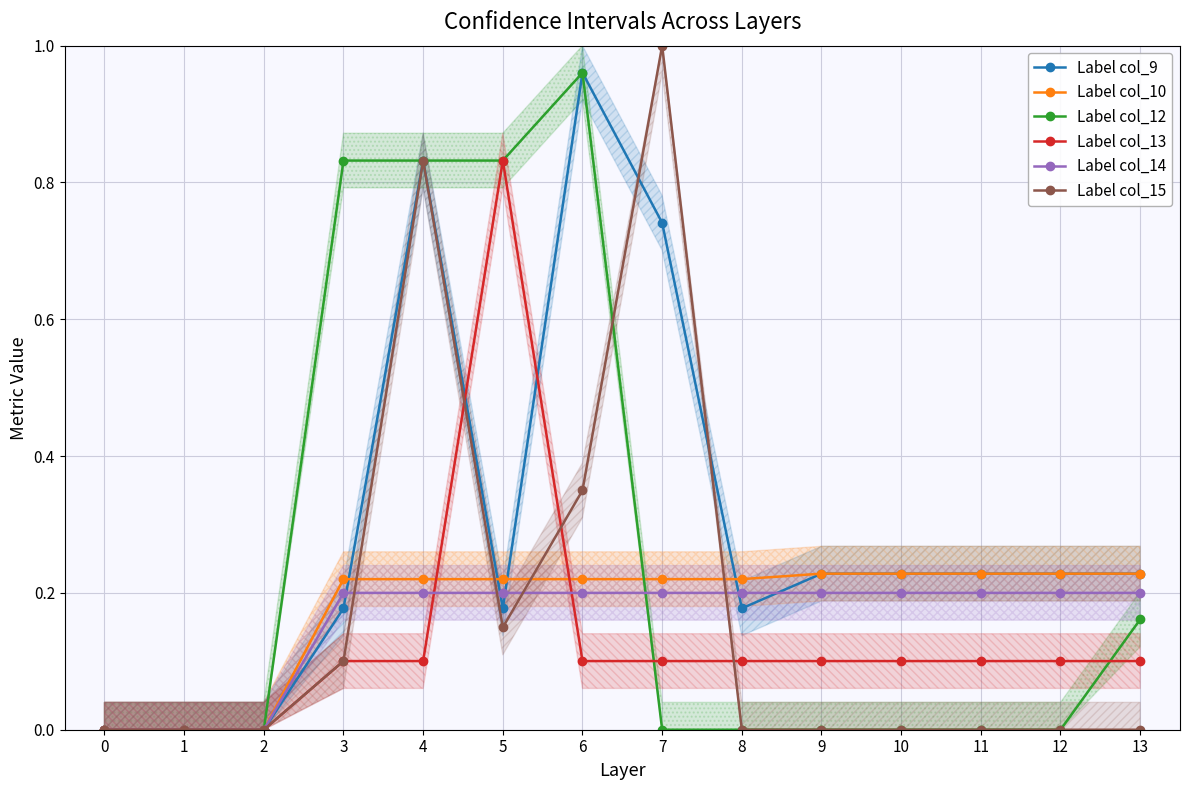

Reading left to right, what are all the values shown in this chart?

Label col_9: 0.0	0.0	0.0	0.2	0.8	0.2	1.0	0.7	0.2	0.2	0.2	0.2	0.2	0.2
Label col_10: 0.0	0.0	0.0	0.2	0.2	0.2	0.2	0.2	0.2	0.2	0.2	0.2	0.2	0.2
Label col_12: 0.0	0.0	0.0	0.8	0.8	0.8	1.0	0.0	0.0	0.0	0.0	0.0	0.0	0.2
Label col_13: 0.0	0.0	0.0	0.1	0.1	0.8	0.1	0.1	0.1	0.1	0.1	0.1	0.1	0.1
Label col_14: 0.0	0.0	0.0	0.2	0.2	0.2	0.2	0.2	0.2	0.2	0.2	0.2	0.2	0.2
Label col_15: 0.0	0.0	0.0	0.1	0.8	0.1	0.3	1.0	0.0	0.0	0.0	0.0	0.0	0.0